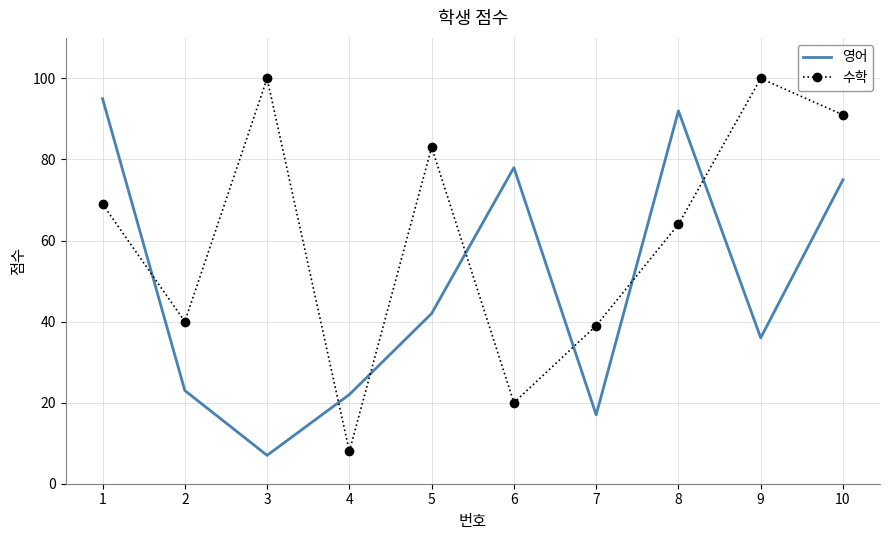

What is the difference between the maximum and minimum values in the 수학 series?

92